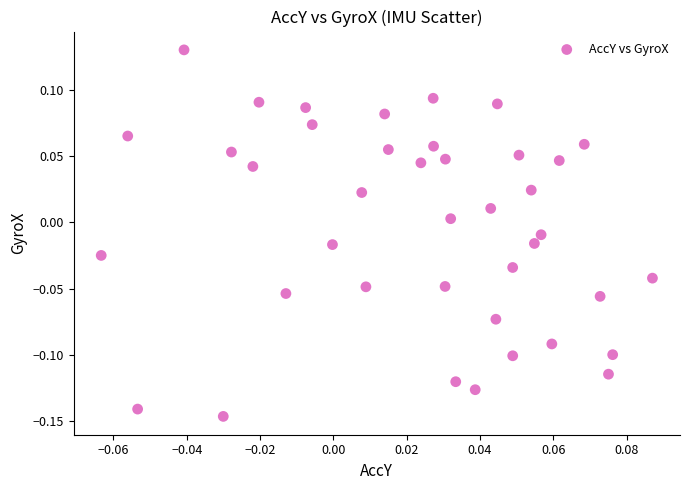

How many data points are displayed?

40